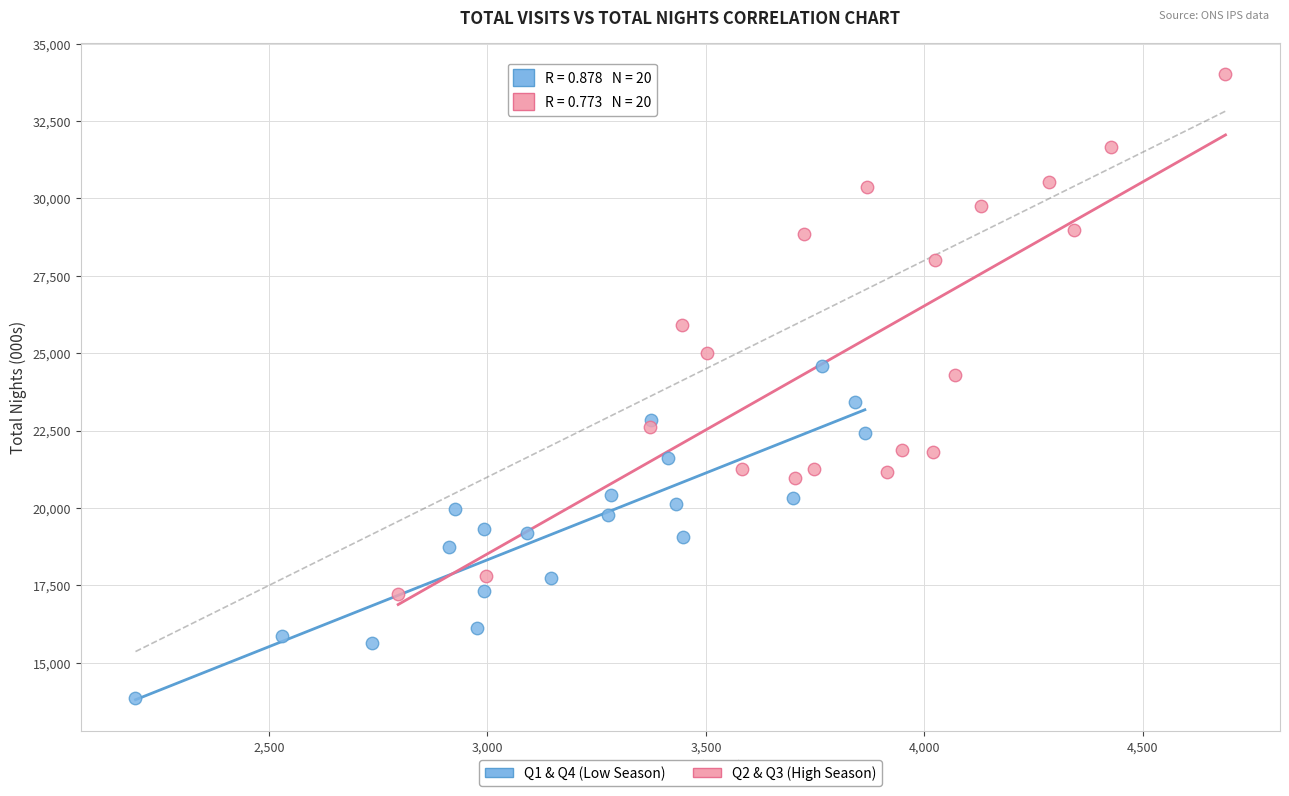

Which series contains the highest Y value?

Q2 & Q3 (High Season)